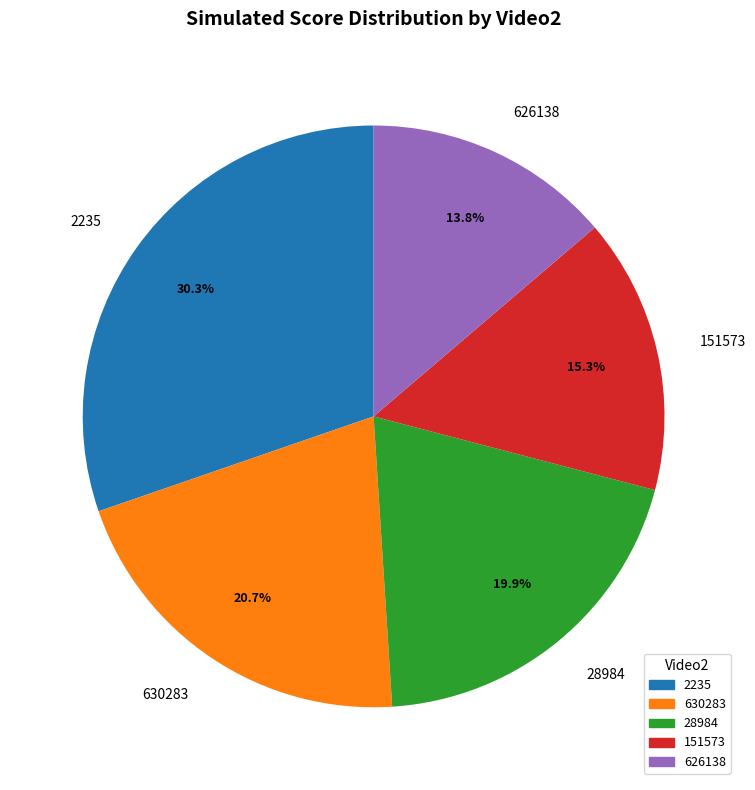

How much of the chart is everything except 2235?

69.7%